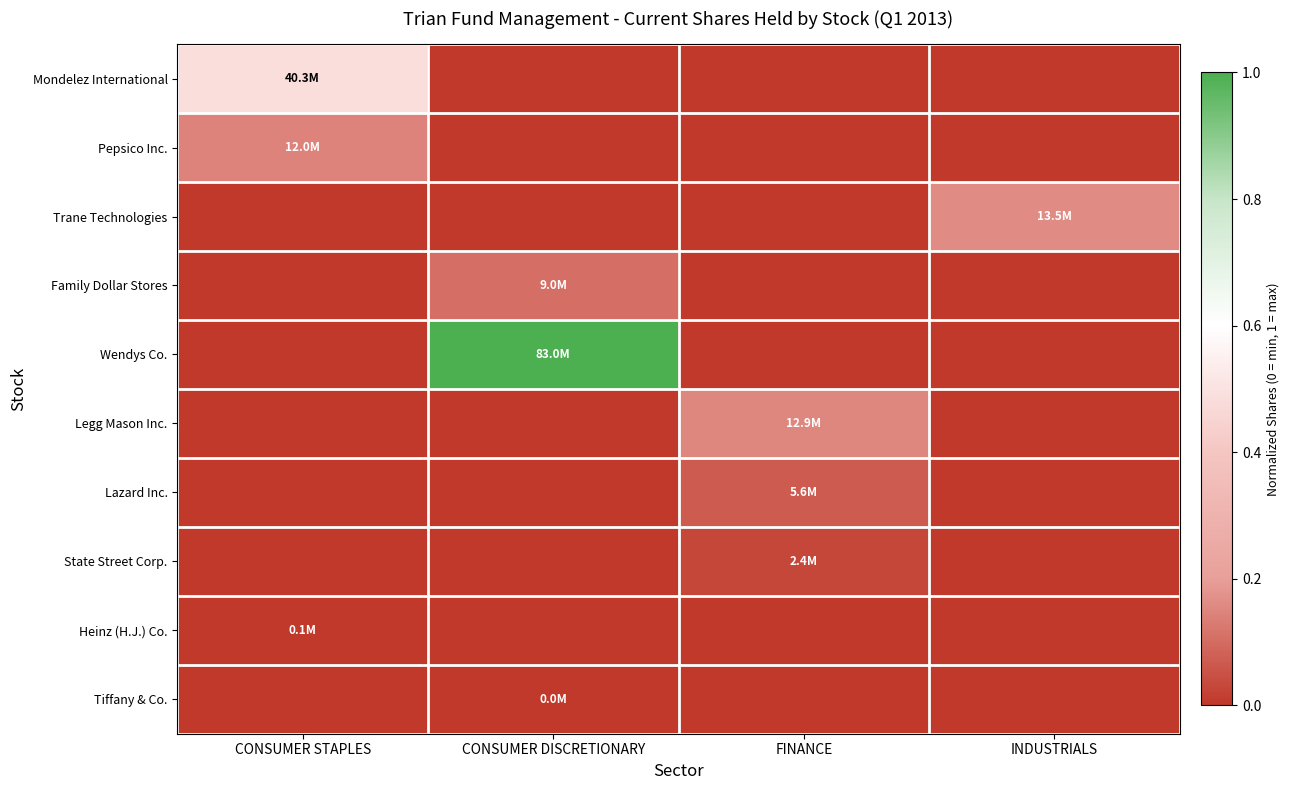

List the series in order of their peak value, highest first.

Wendys Co., Mondelez International, Trane Technologies, Legg Mason Inc., Pepsico Inc., Family Dollar Stores, Lazard Inc., State Street Corp., Heinz (H.J.) Co., Tiffany & Co.